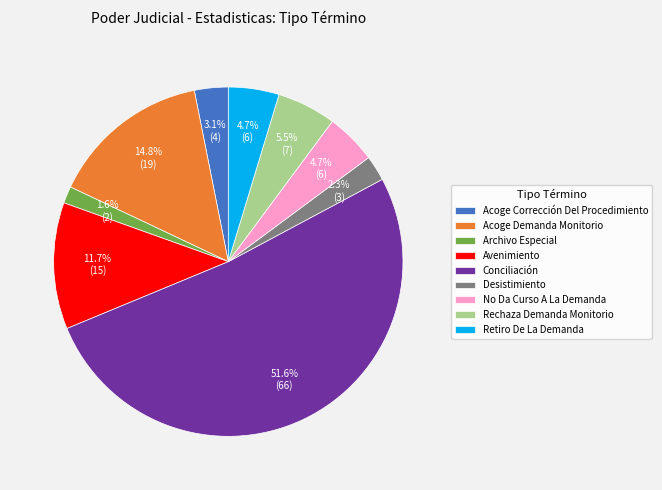

What percentage is NOT represented by Acoge Corrección Del Procedimiento?

96.9%